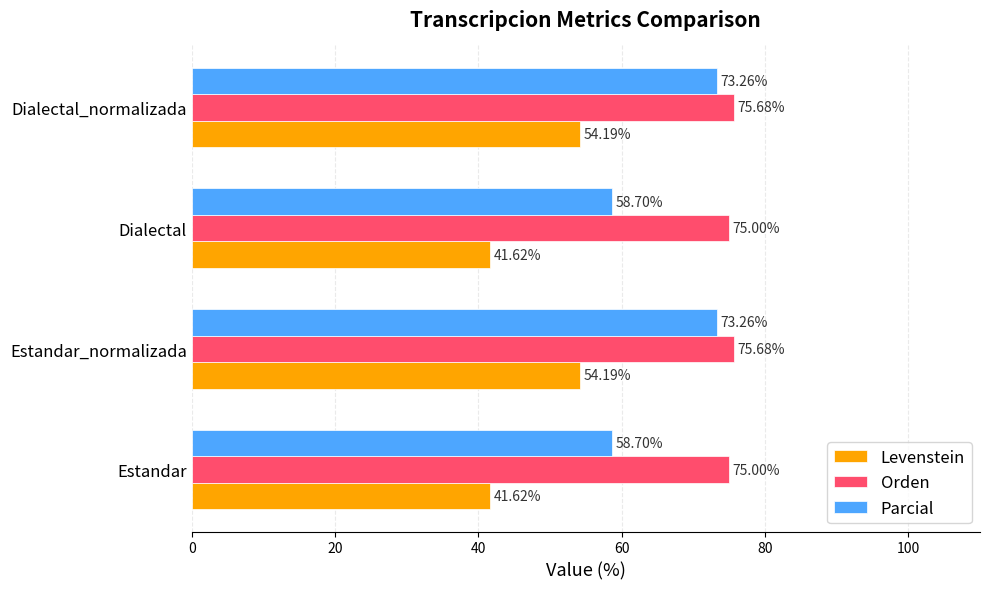

List the series in order of their overall mean, highest first.

Orden, Parcial, Levenstein